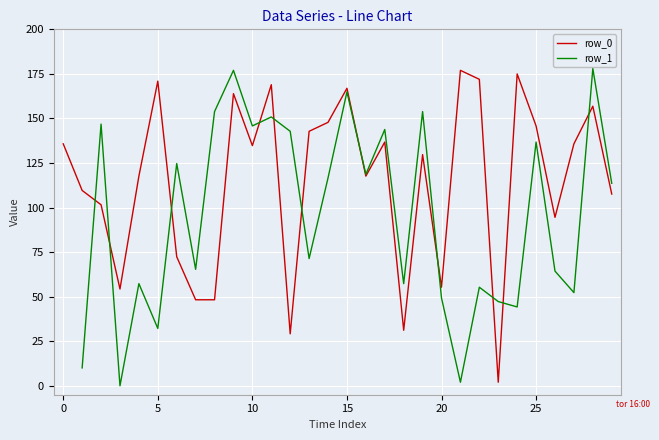

The row_0 series shows 134.7 at 10. True or false?

True